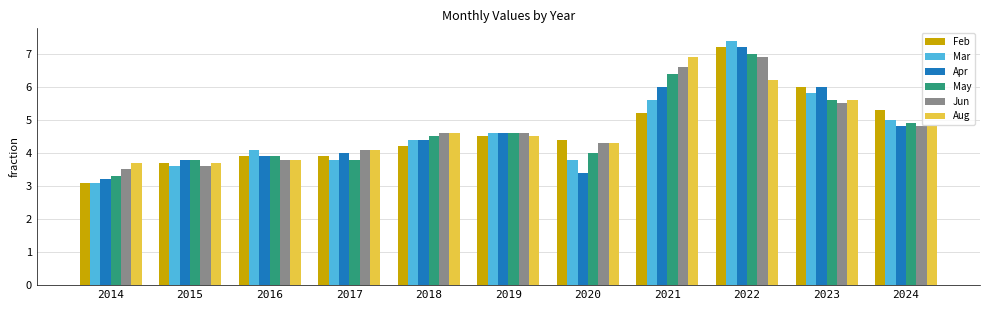

Read the May value at 2018.

4.5